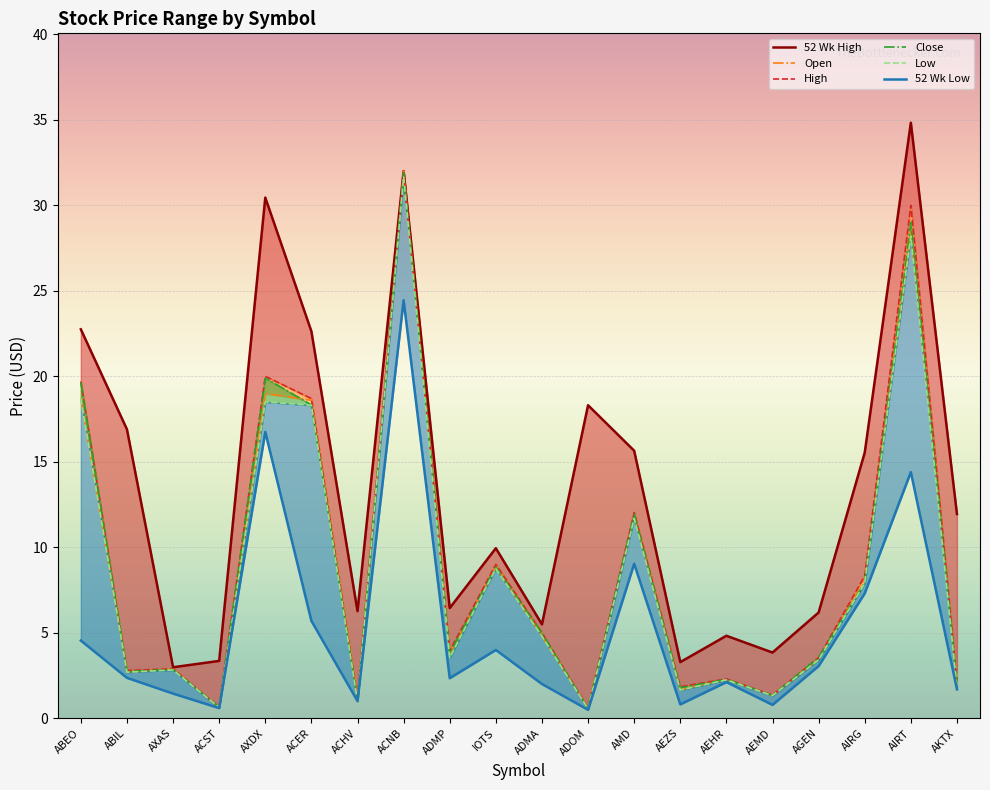

Which has a higher value, ADOM or ACHV?

ADOM